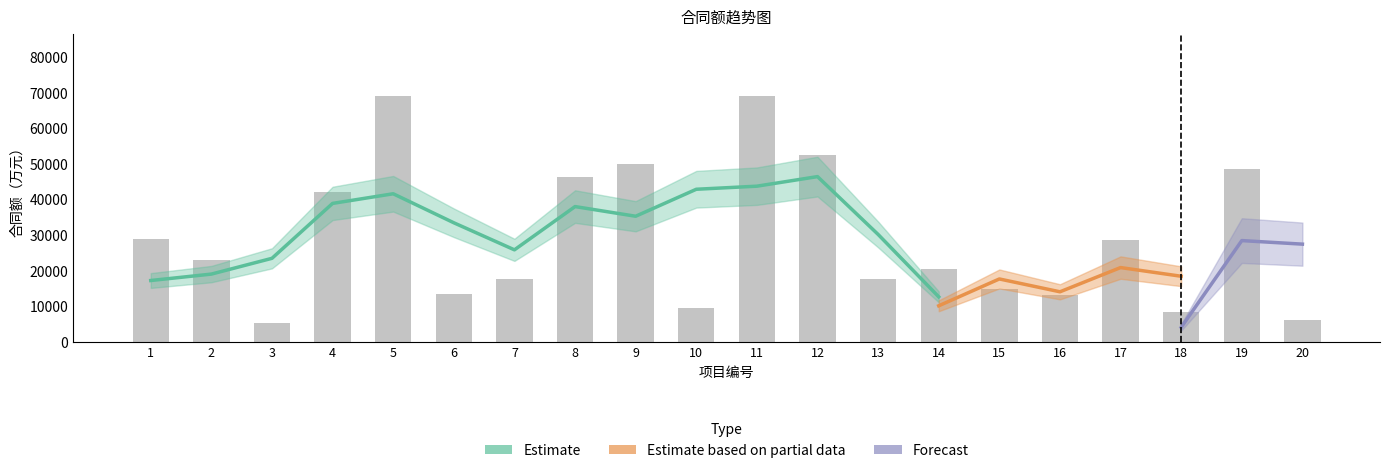

Rank the categories by value from lowest to highest.

3, 20, 18, 10, 16, 6, 15, 13, 7, 14, 2, 17, 1, 4, 8, 19, 9, 12, 11, 5